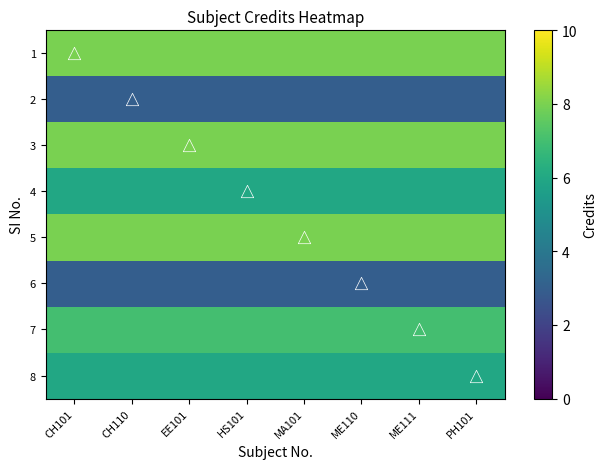

Between HS101 and ME110, which is larger?

HS101